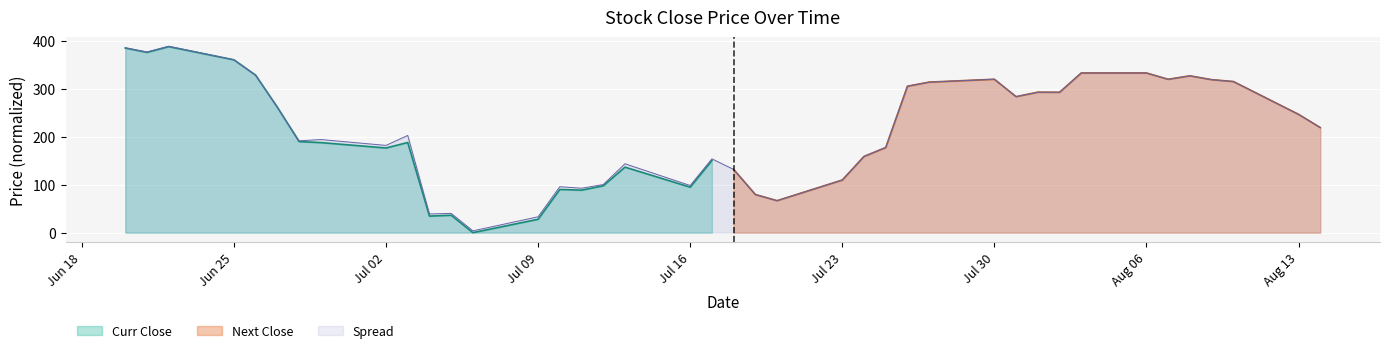

Is it true that the value at Aug 13 is 246.4?

True